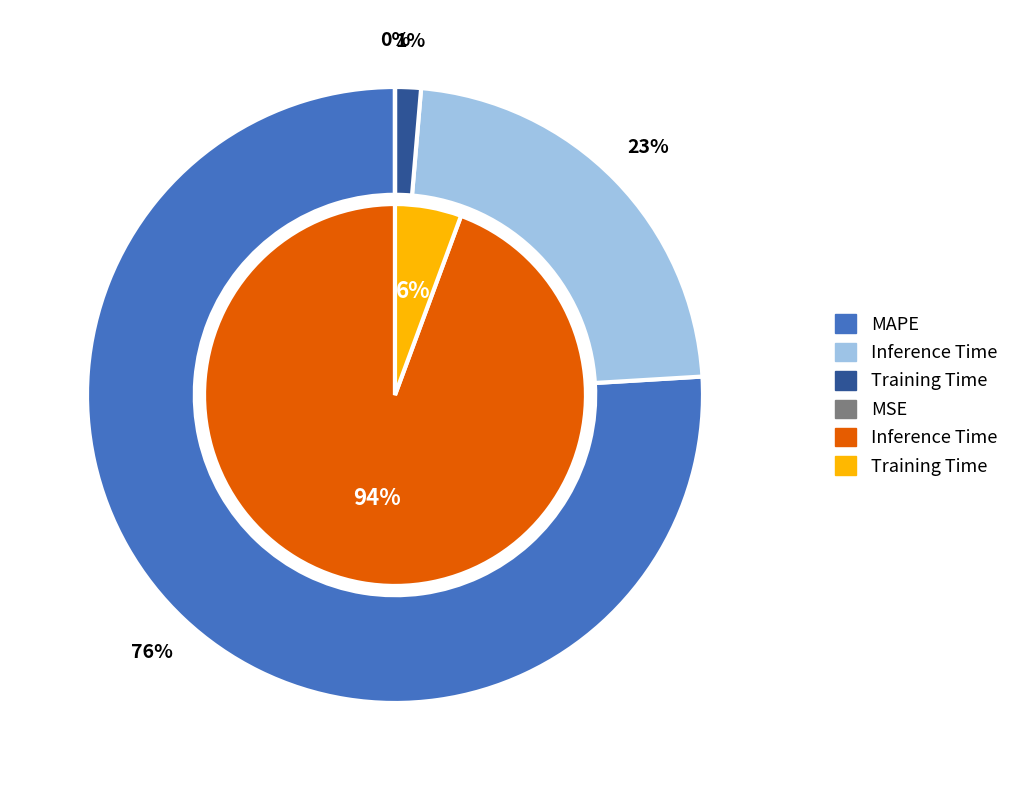

Which has a higher value, MSE or Training Time?

Training Time